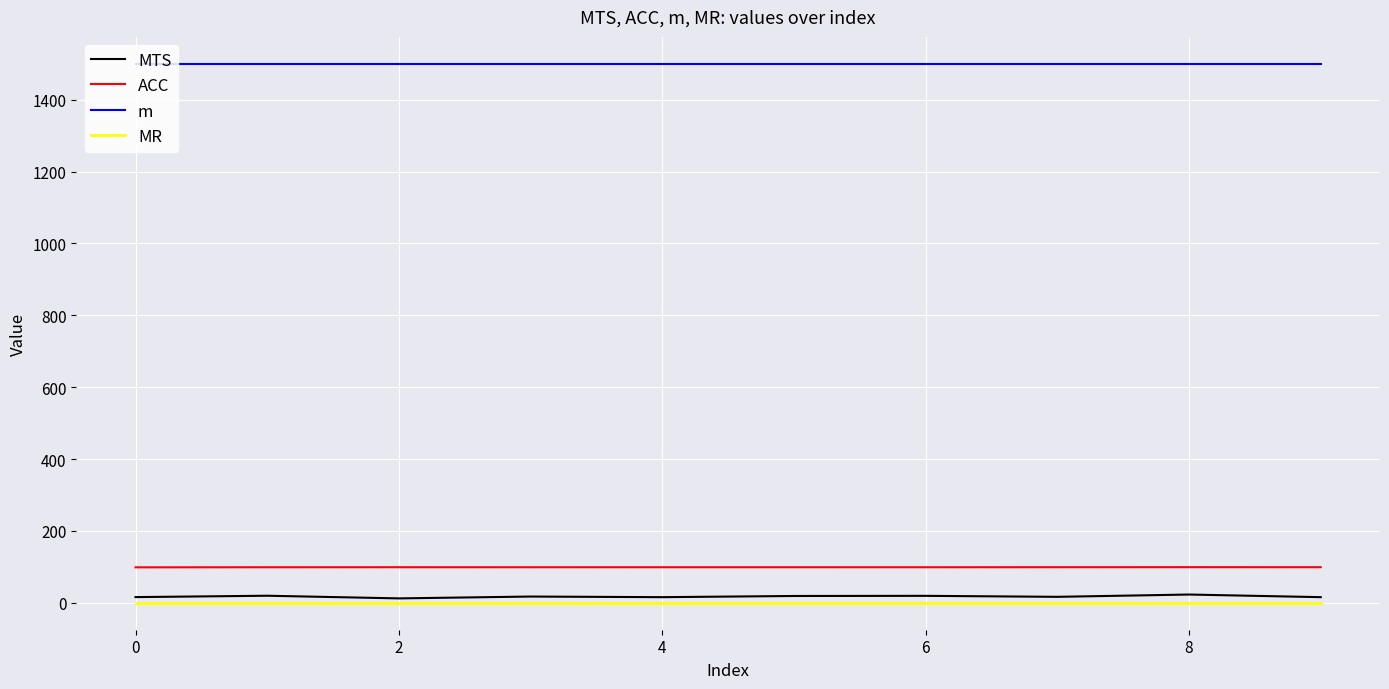

Which series has the largest total across all categories?

m